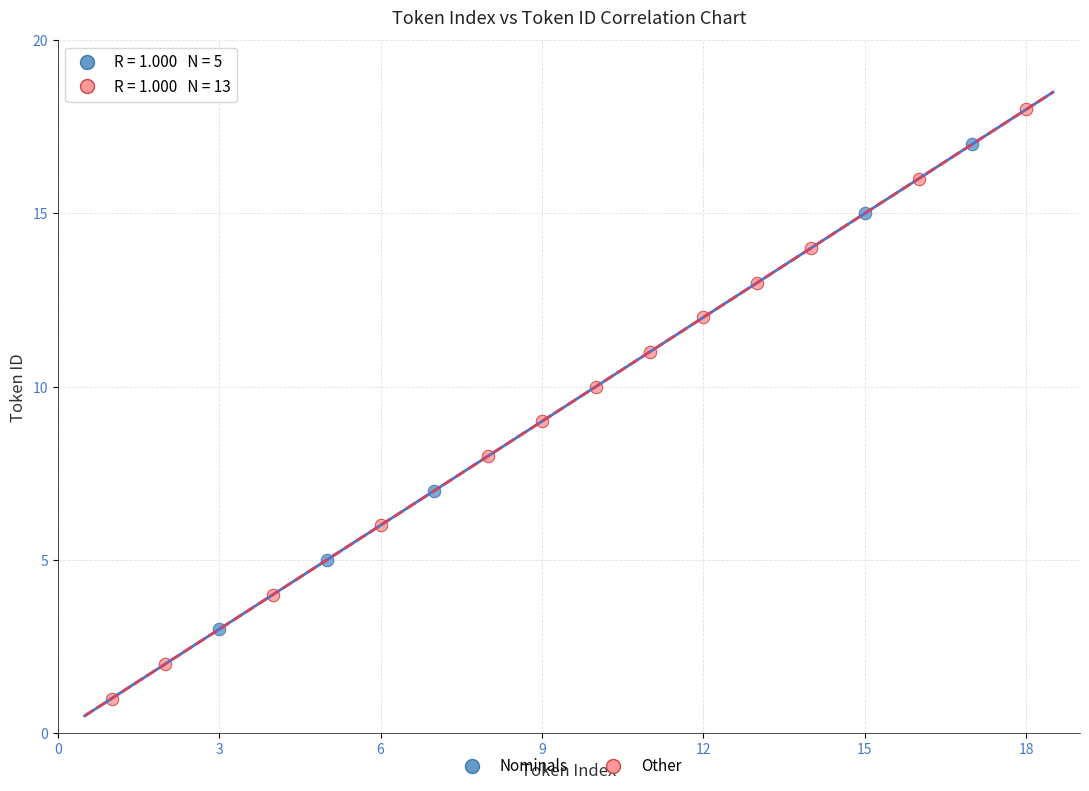

Which series has the largest Y range (max minus min)?

Other